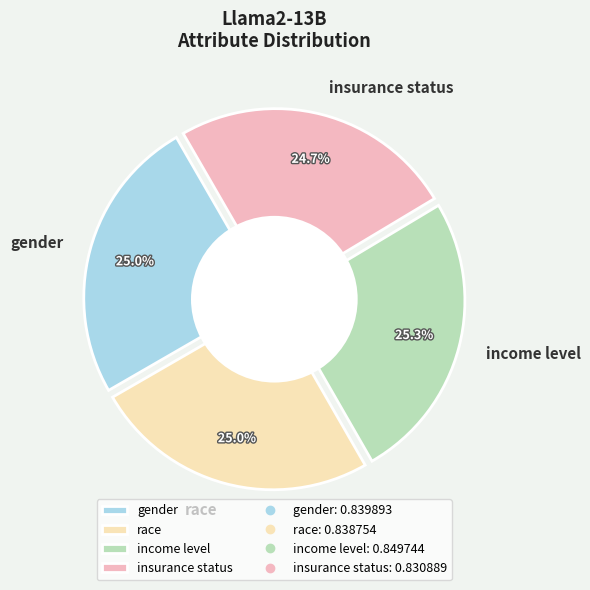

Rank the categories by value from highest to lowest.

income level, gender, race, insurance status